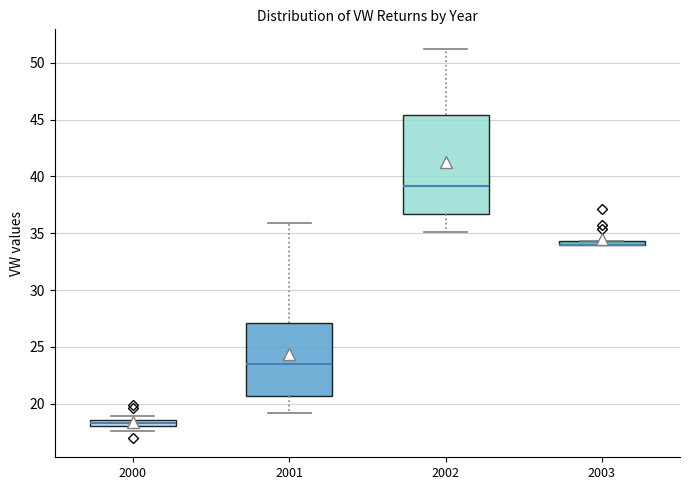

Where does the upper whisker of the box at x = 2001 end on the y-axis? The values are not printed on the chart, so give them approximately, as read against the axis.

36.0